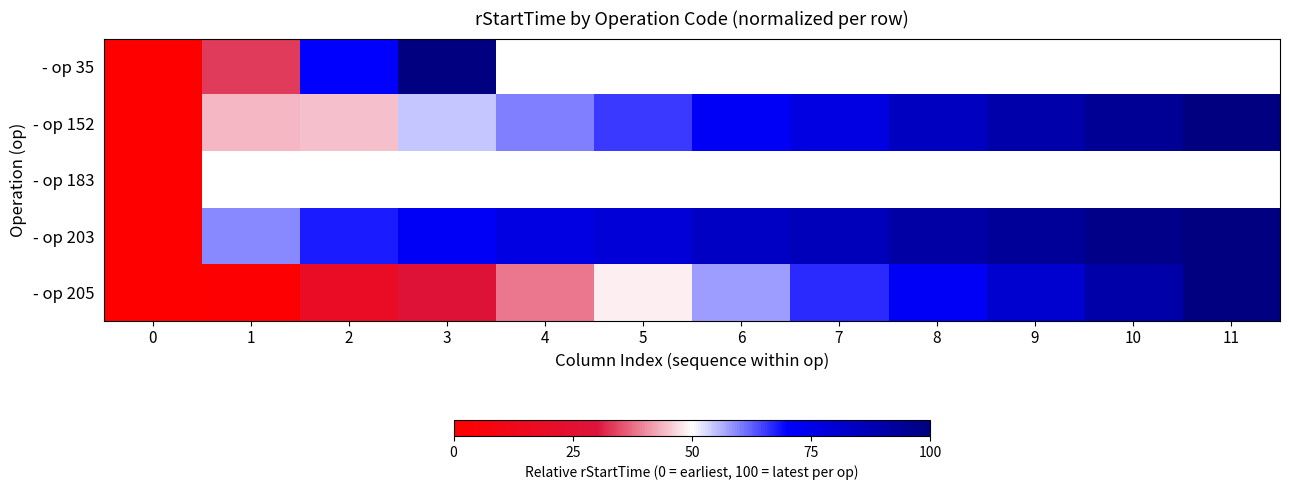

Is it true that - op 152 equals -45.1 at 0?

False